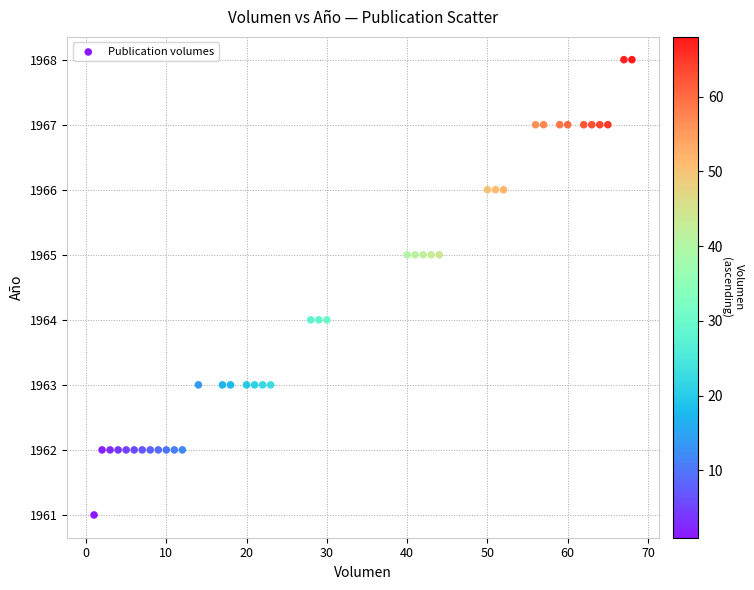

What is the range of X values (max minus min)?

67